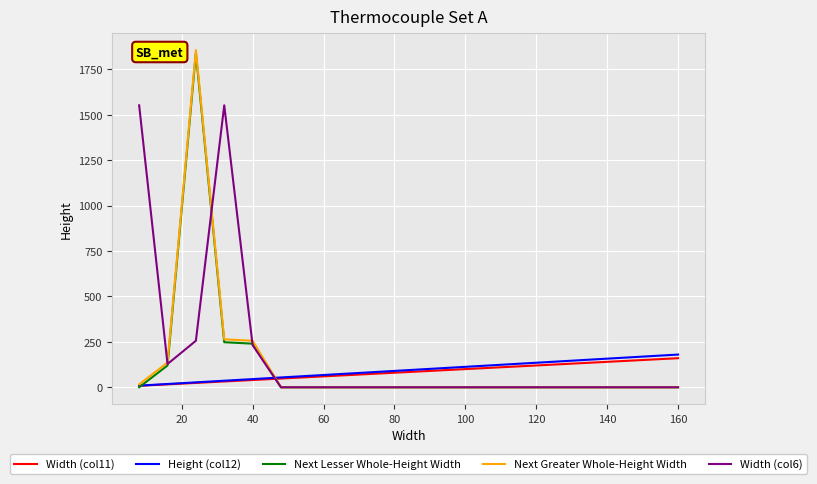

True or false: Width (col11) and Width (col6) cross at least once.

True